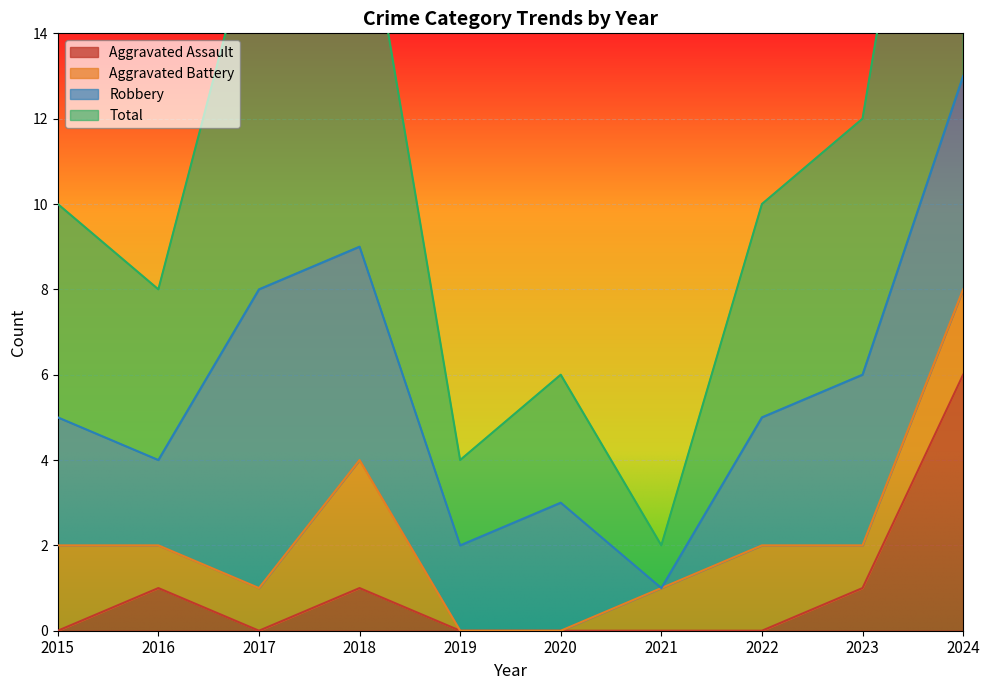

What is the total value across all series at 2020?

6